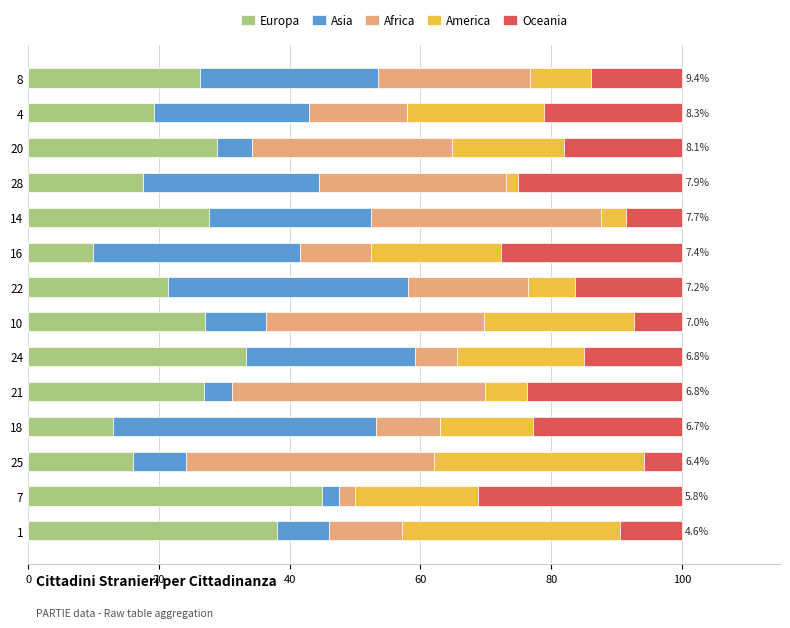

What is the sum of the Europa values at 22 and 8?

47.8